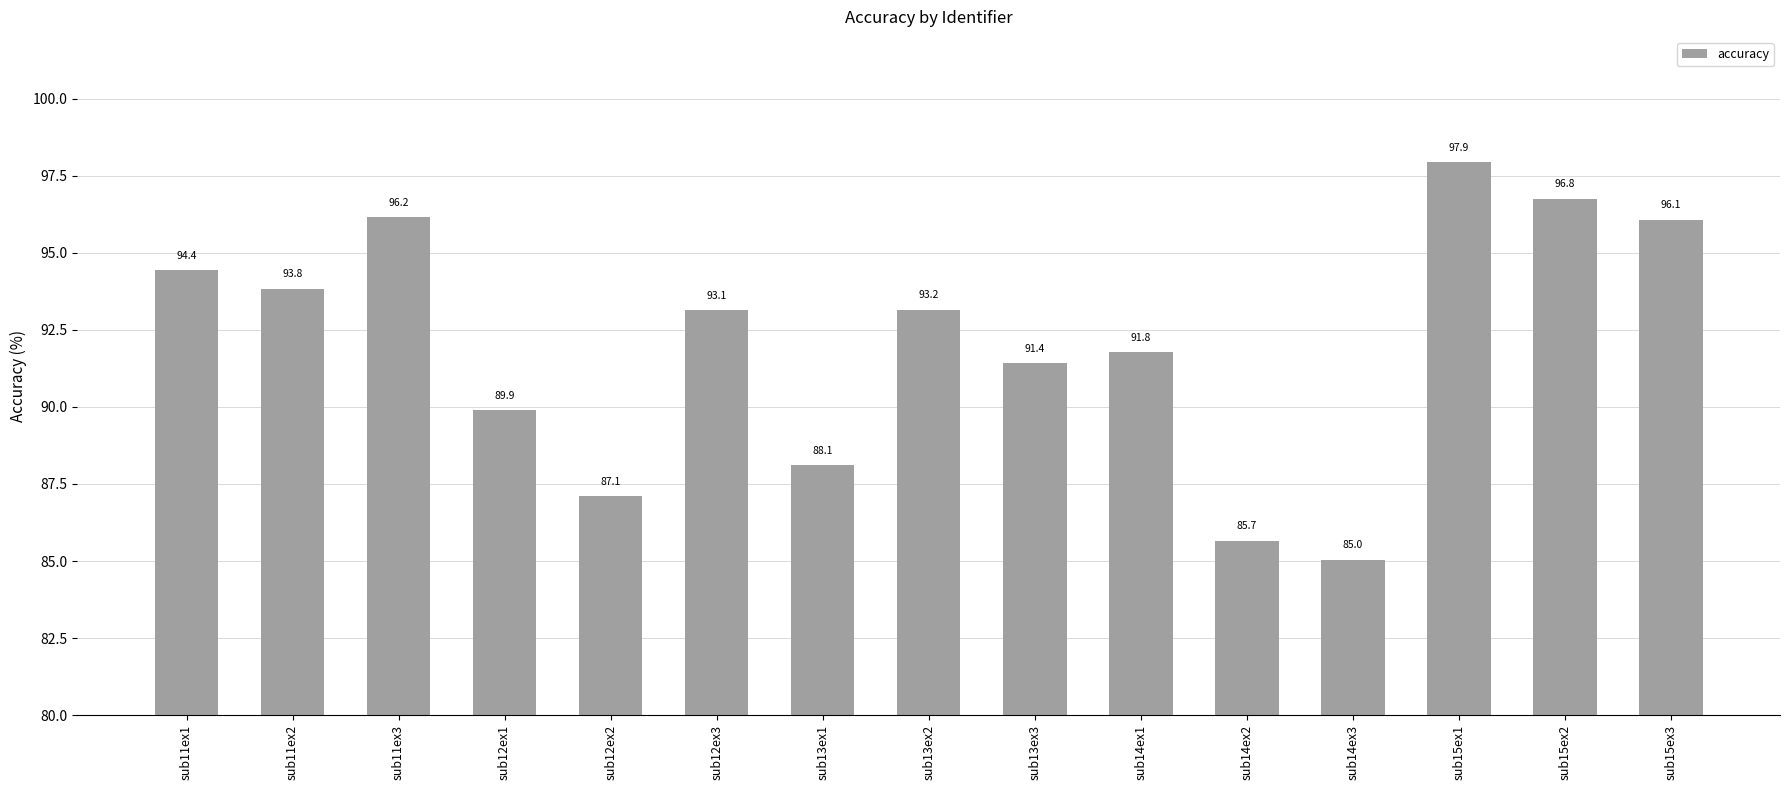

At which category does the chart reach its peak across all series?

sub15ex1